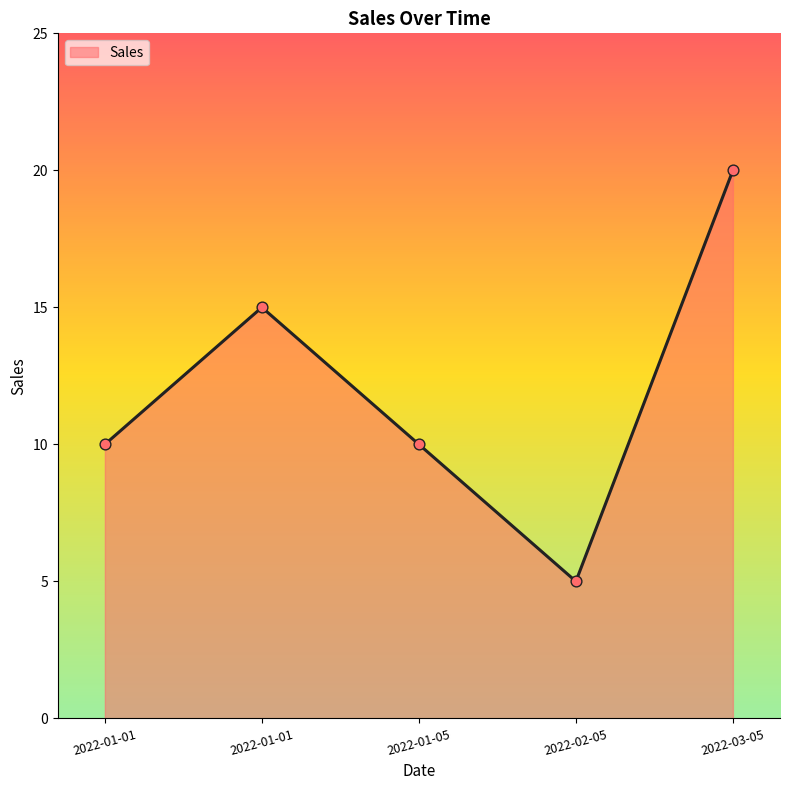

How many lines are shown in the chart?

1